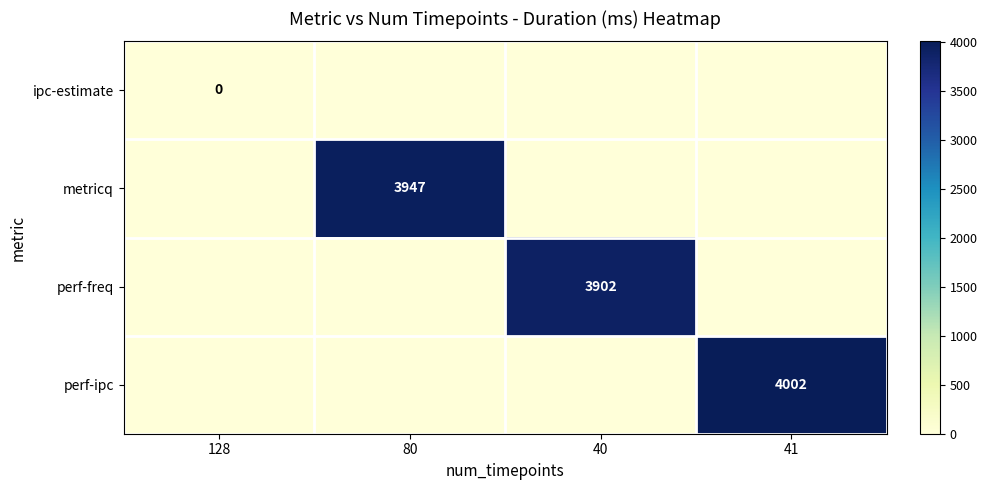

The value of perf-ipc at 41 is 2266. True or false?

False